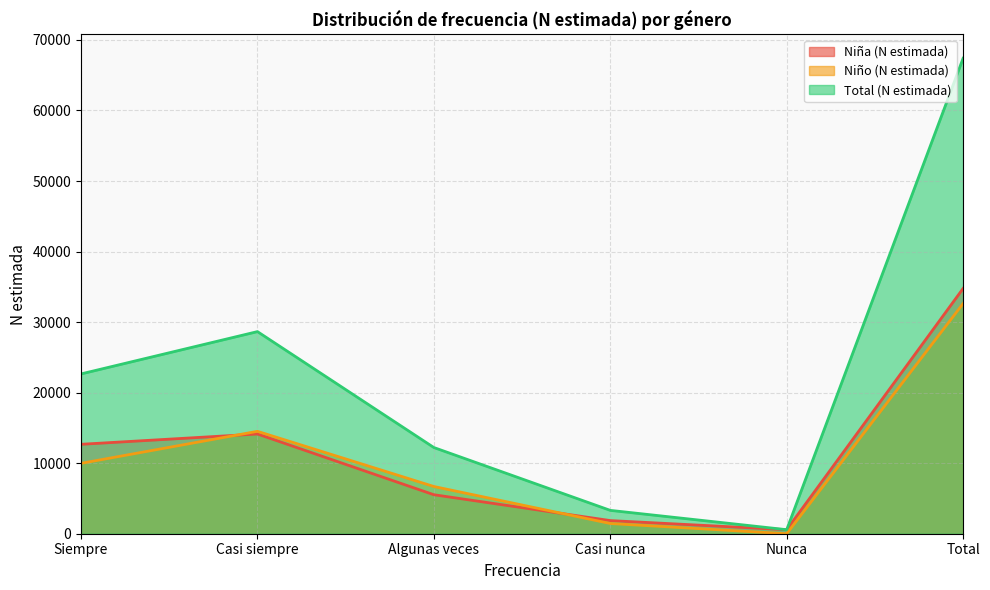

List the labels in order of Total (N estimada) value, smallest first.

Nunca, Casi nunca, Algunas veces, Siempre, Casi siempre, Total